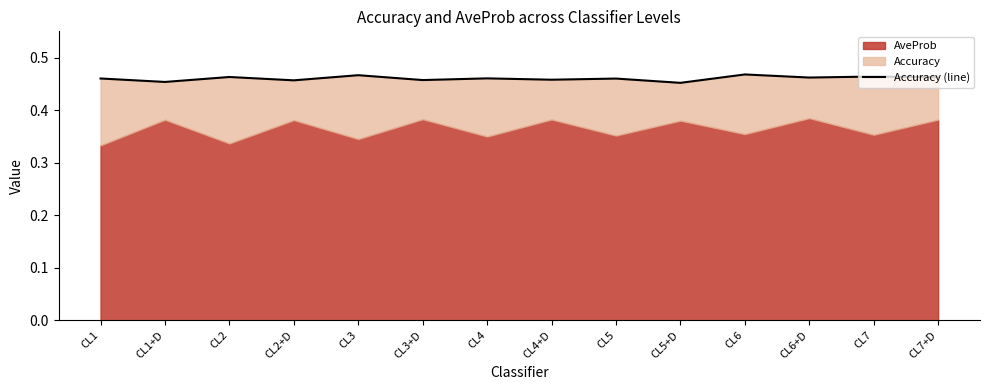

List the labels in order of value, smallest first.

CL5+D, CL1+D, CL2+D, CL3+D, CL4+D, CL5, CL1, CL4, CL6+D, CL7+D, CL2, CL7, CL3, CL6